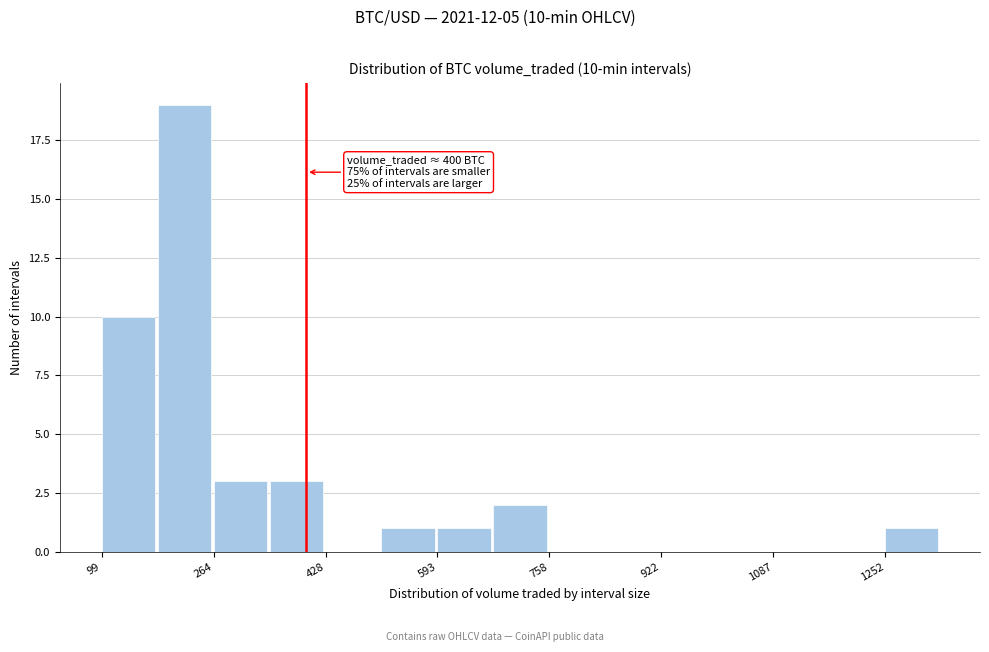

Which range on the x-axis has the tallest bar?

180 to 260